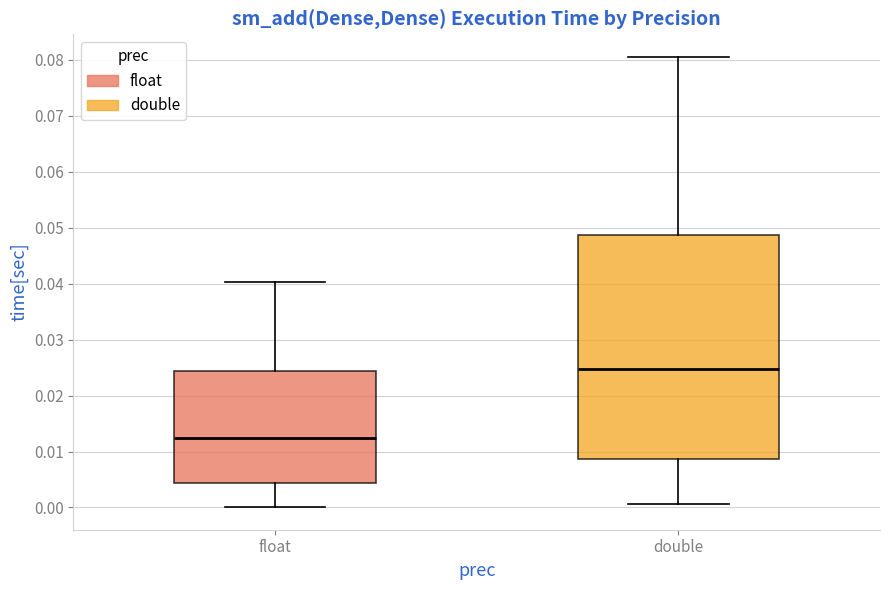

Reading left to right, read every box against the y-axis: the position of its median line, the range the box covers, and the ends of its whiskers. The values are not printed on the chart, so give them approximately, as read against the axis.

float: median 0.012, box 0.004 to 0.024, whiskers 0.000 to 0.040
double: median 0.025, box 0.009 to 0.049, whiskers 0.001 to 0.081